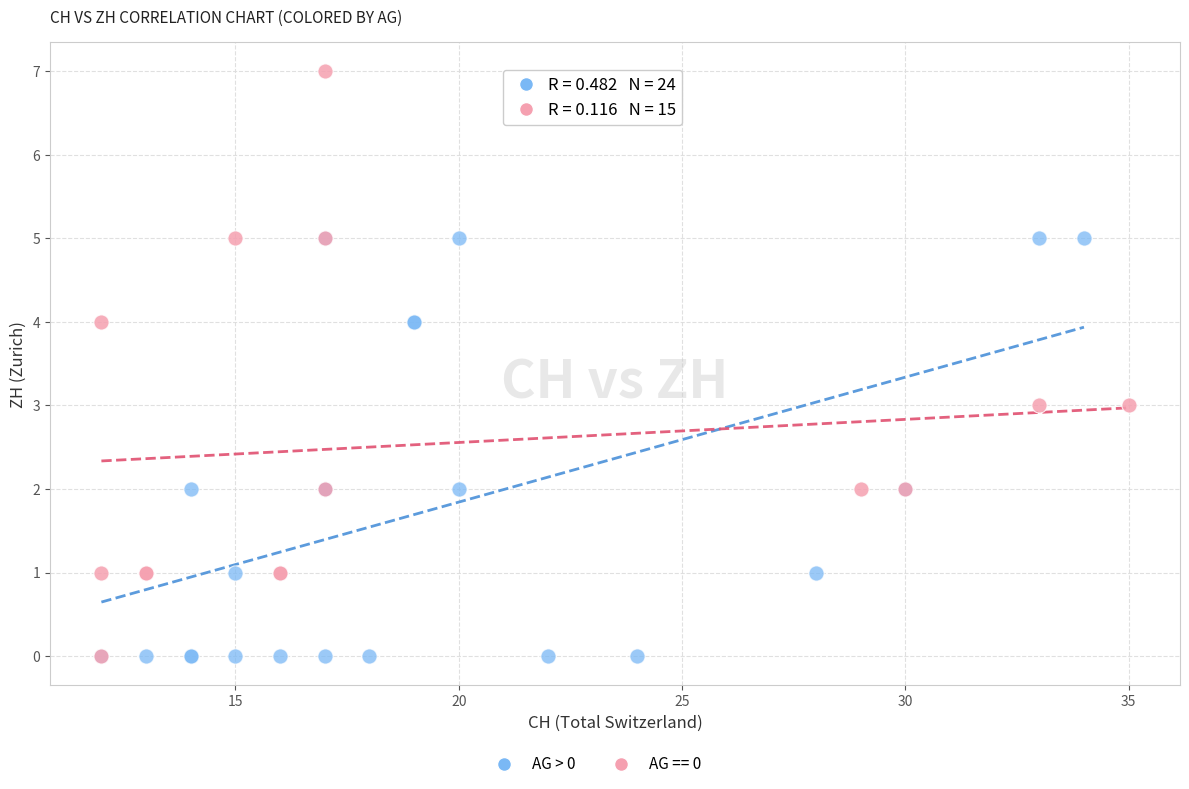

Which series has the largest Y range (max minus min)?

AG == 0